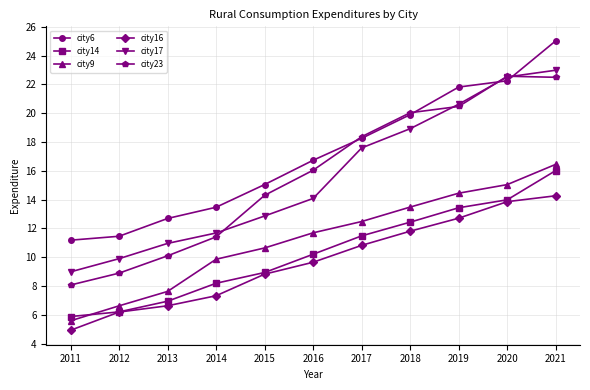

Which label corresponds to the largest value in the chart?

2021